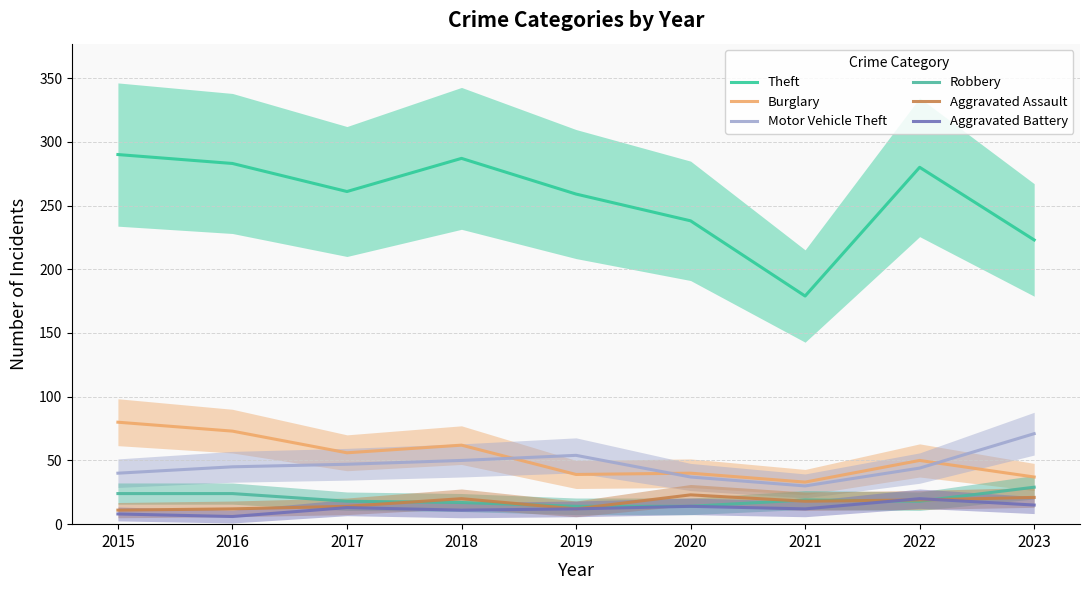

Reading left to right, what are all the values shown in this chart?

Theft: 2015=290	2016=283	2017=261	2018=287	2019=259	2020=238	2021=179	2022=280	2023=223
Burglary: 2015=80	2016=73	2017=56	2018=62	2019=39	2020=40	2021=33	2022=50	2023=37
Motor Vehicle Theft: 2015=40	2016=45	2017=47	2018=50	2019=54	2020=37	2021=30	2022=44	2023=71
Robbery: 2015=24	2016=24	2017=18	2018=17	2019=14	2020=14	2021=19	2022=18	2023=29
Aggravated Assault: 2015=11	2016=12	2017=14	2018=20	2019=12	2020=23	2021=18	2022=19	2023=21
Aggravated Battery: 2015=8	2016=6	2017=13	2018=11	2019=12	2020=14	2021=12	2022=20	2023=15